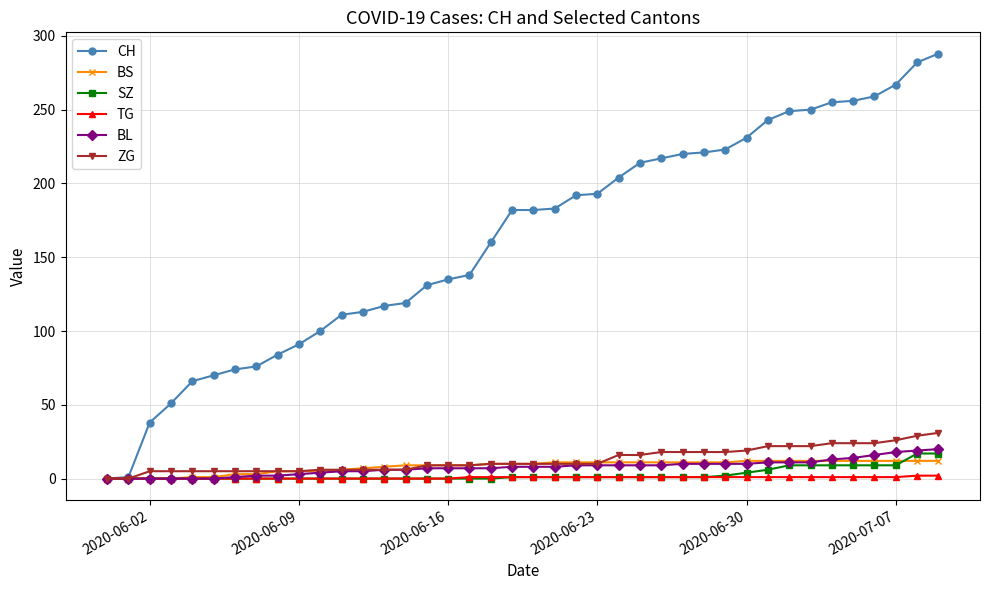

Which series has the largest range (max minus min)?

CH